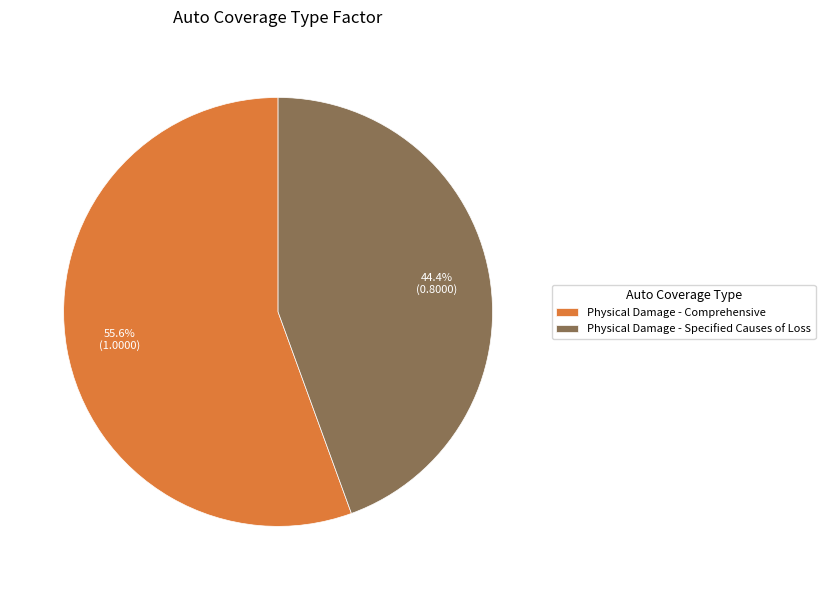

The Physical Damage - Specified Causes of Loss slice represents 50% of the pie. True or false?

False